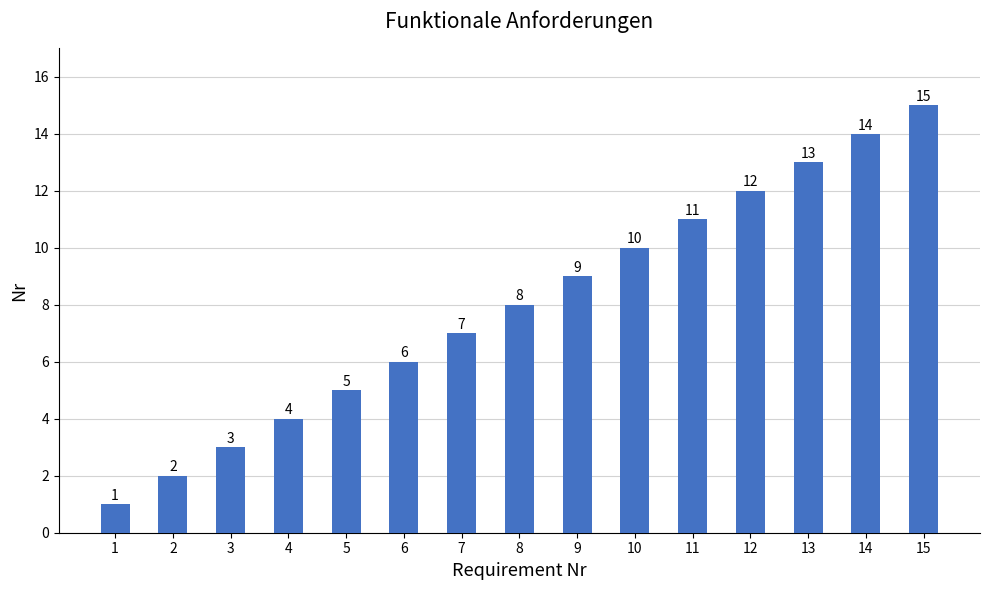

What is the difference between the maximum and minimum values?

14